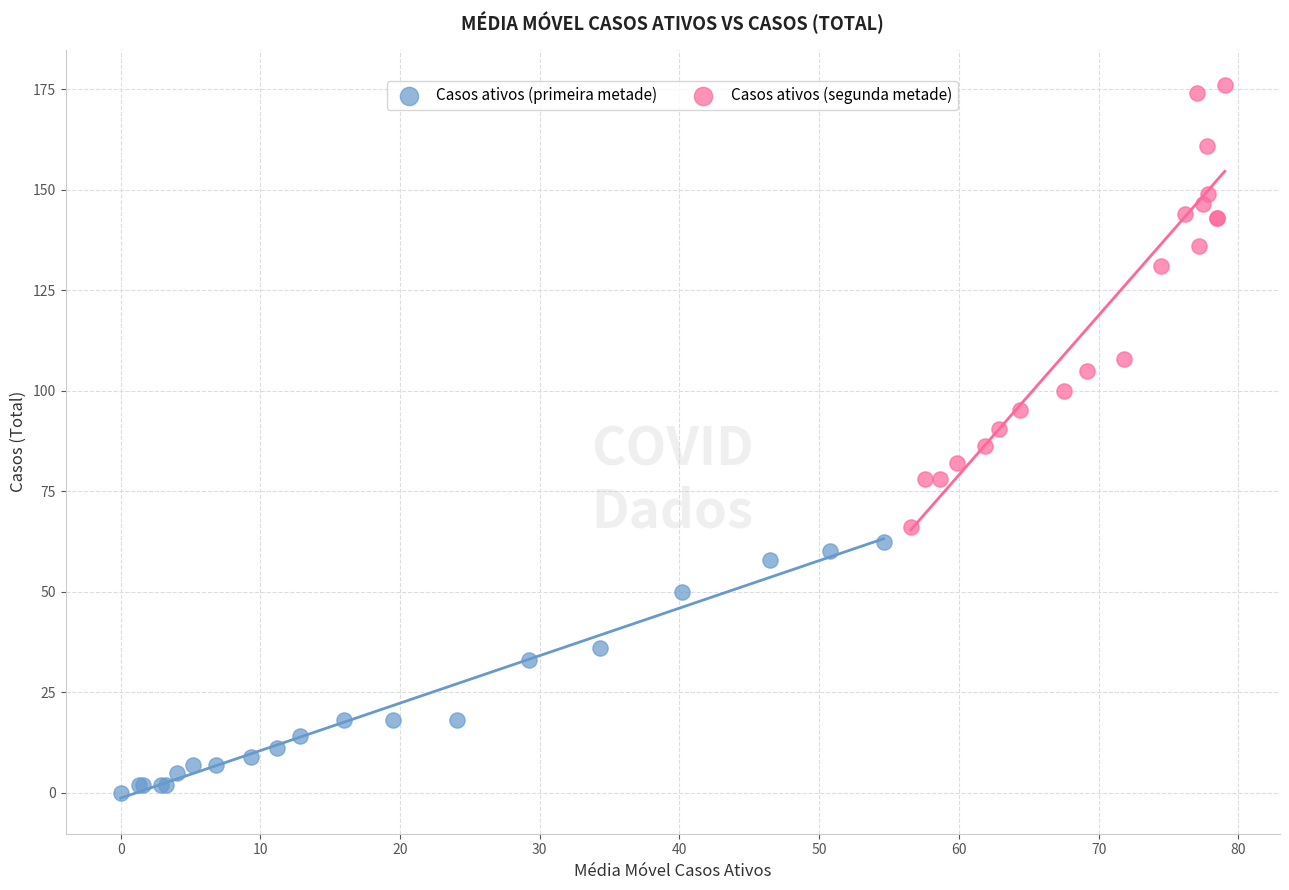

Which series has the largest Y range (max minus min)?

Casos ativos (segunda metade)